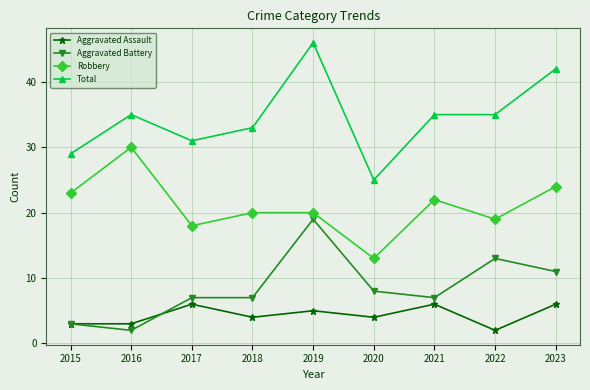

How many lines are shown in the chart?

4